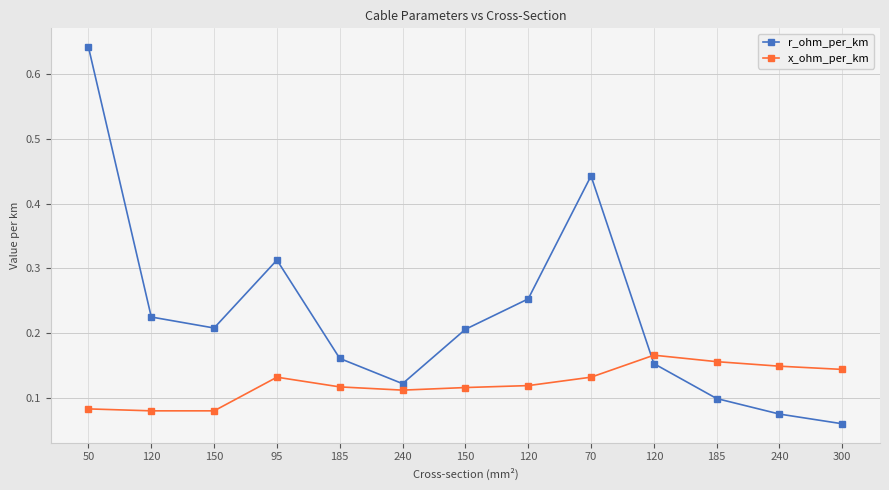

Count the number of categories in the chart.

13